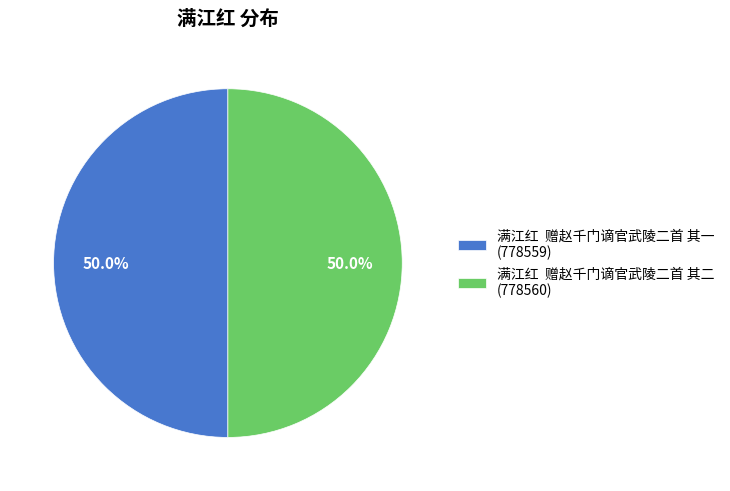

What percentage is NOT represented by 满江红 赠赵千门谪官武陵二首 其一 (778559)?

50.0%